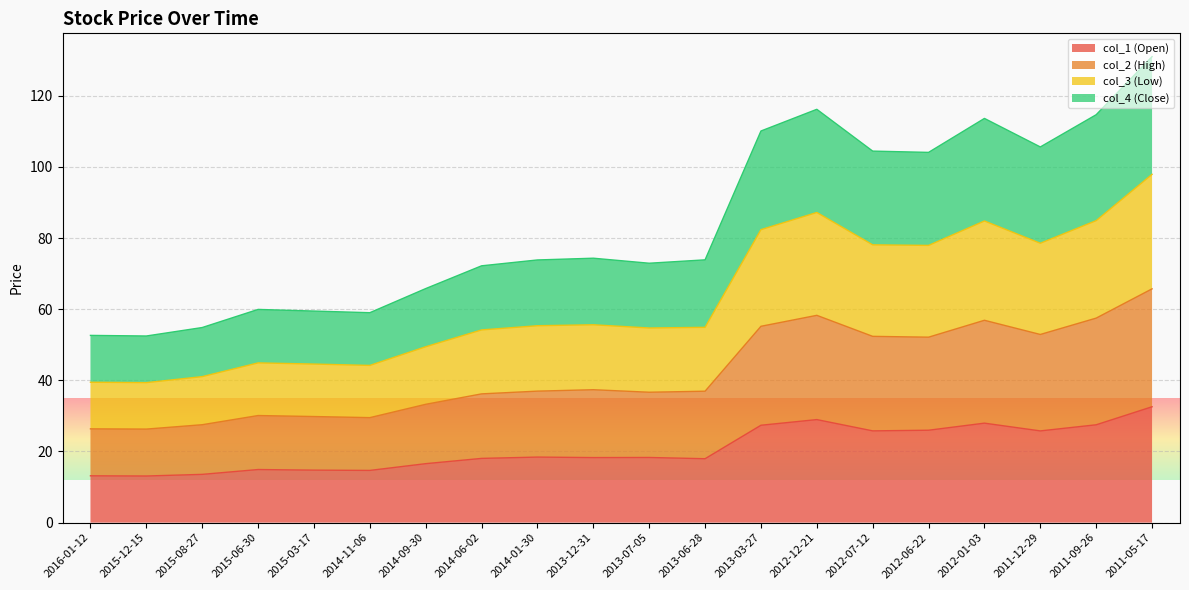

The col_1 (Open) series shows 28.9 at 2014-01-30. True or false?

False